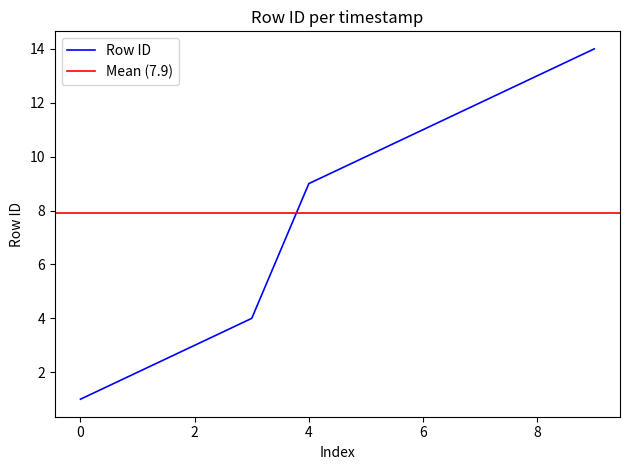

Where is Row ID nearest to the value 7?

4